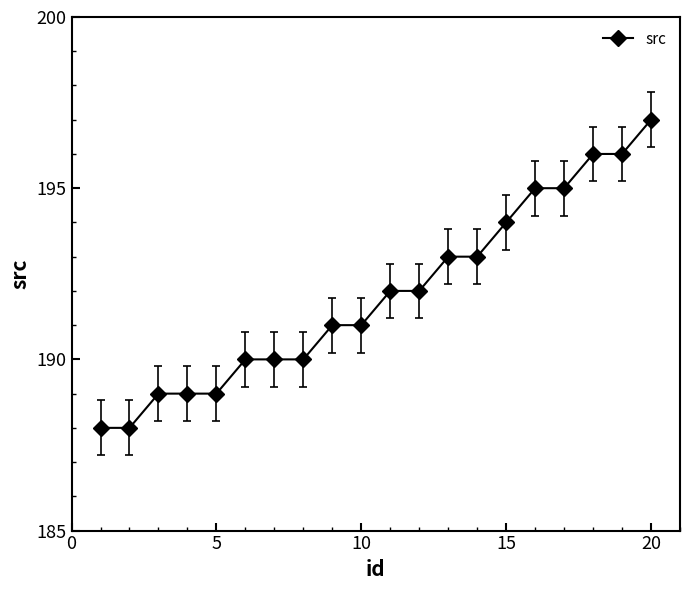

What is the value of the 5th point from the left?

189